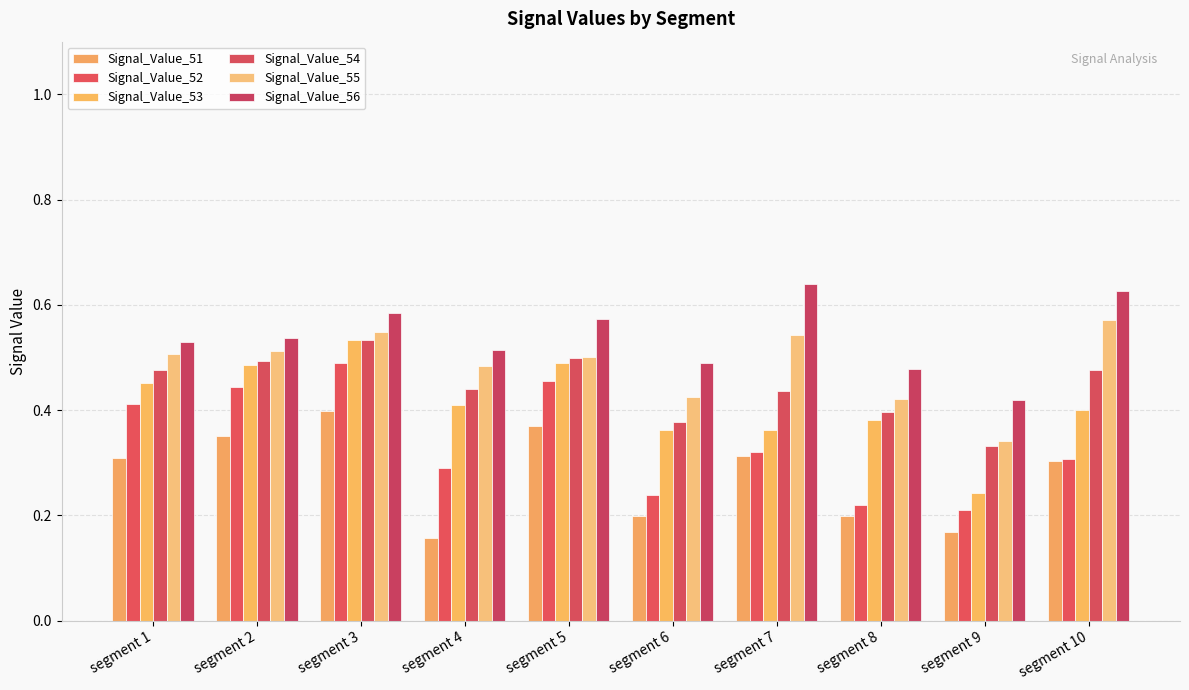

What is the value of the Signal_Value_53 bar at the 3rd from the left?

0.5